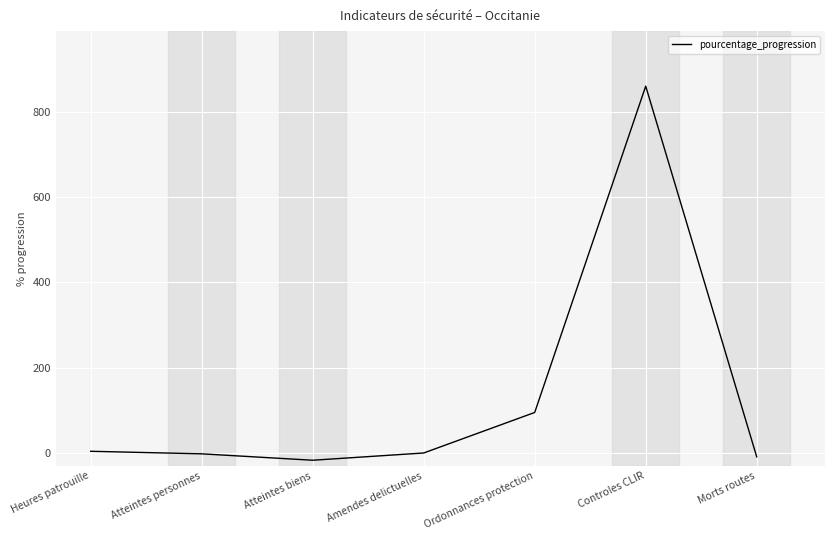

Which has a higher value, Ordonnances protection or Heures patrouille?

Ordonnances protection